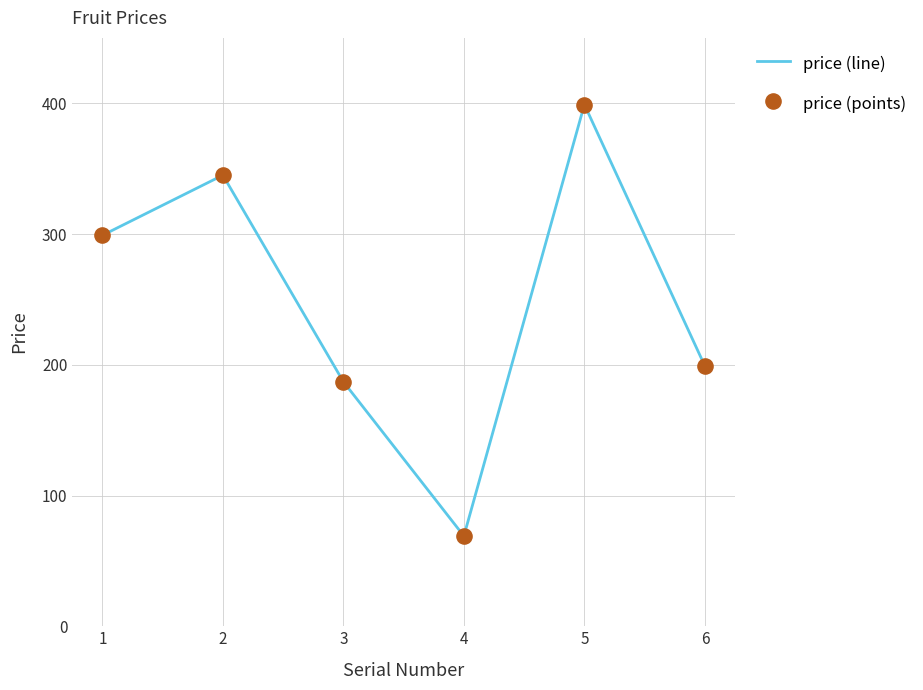

List the labels in order of value, largest first.

5, 2, 1, 6, 3, 4